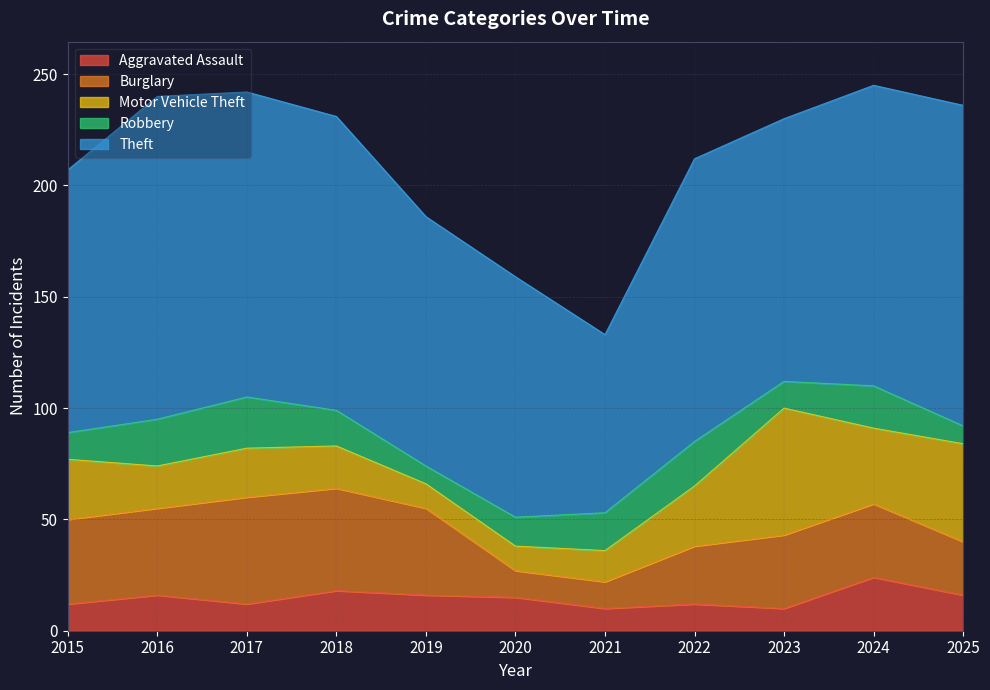

At which label does Robbery reach its peak?

2017